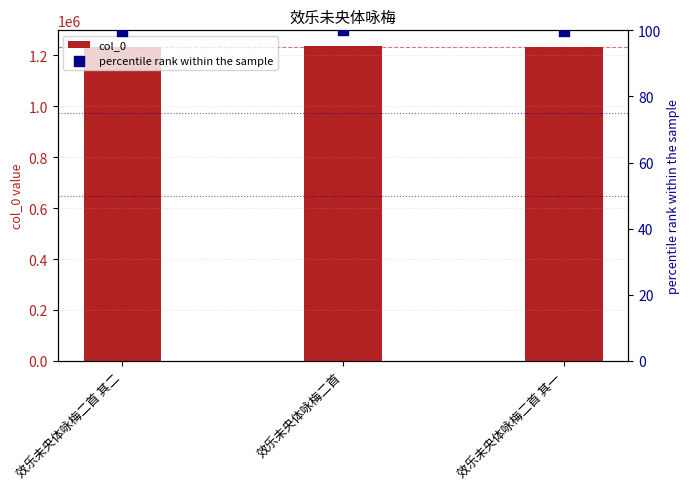

Which series reaches the maximum Y coordinate?

col_0